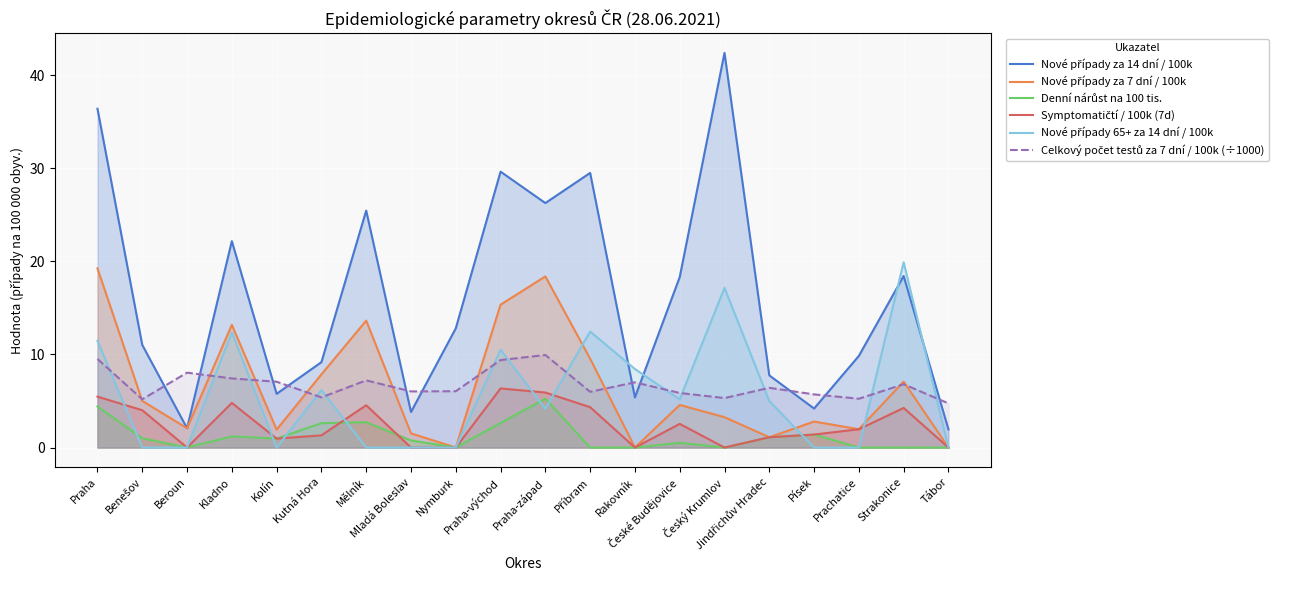

What is the sum of the Symptomatičtí / 100k (7d) values at Praha and Strakonice?

9.7